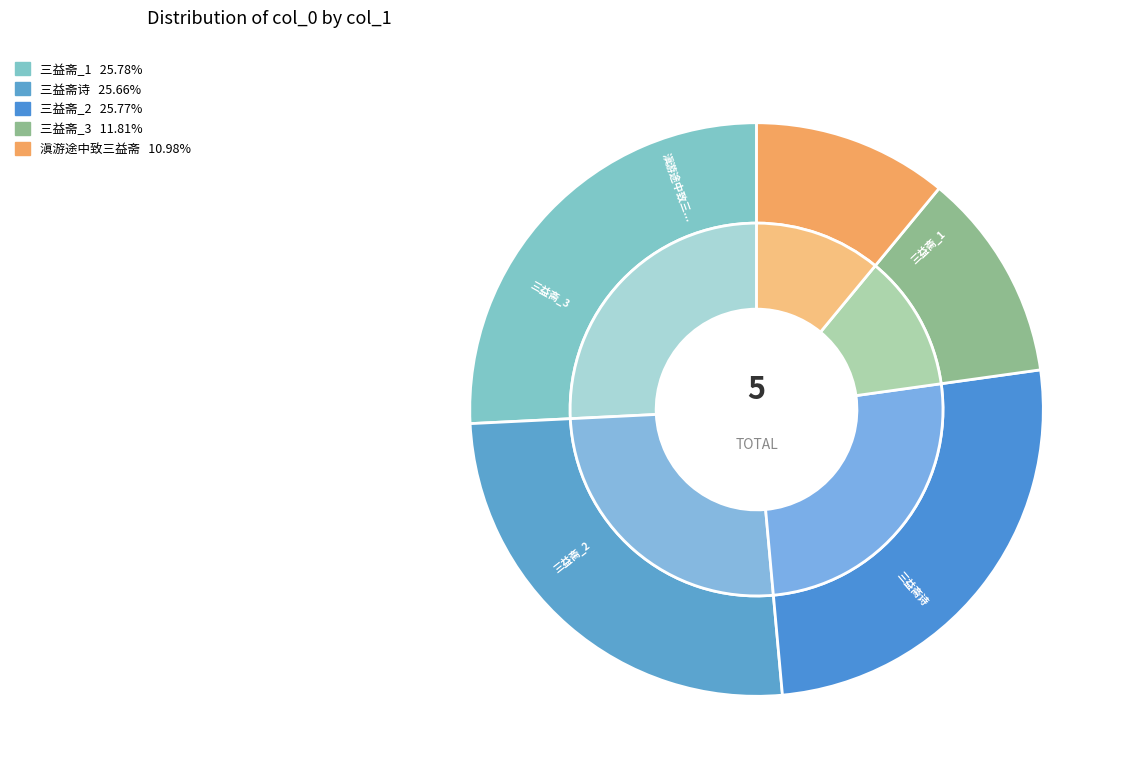

To the nearest percent, what is the difference between the largest and smallest slice percentages?

15%